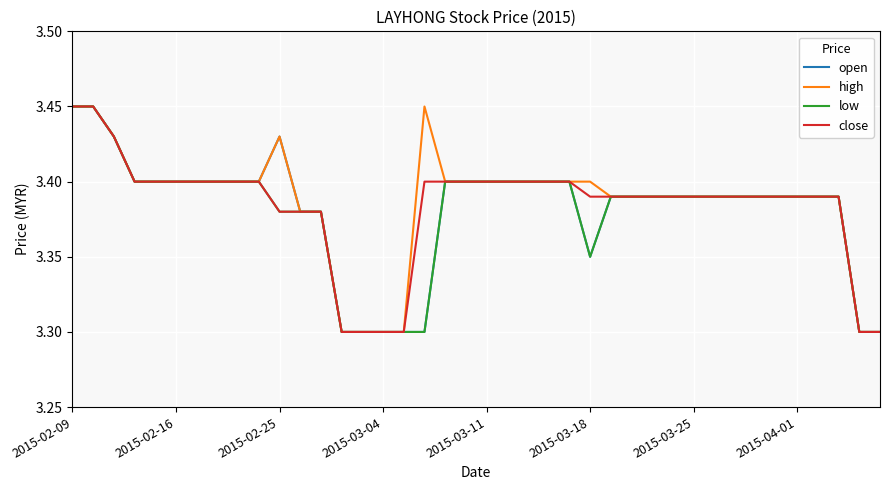

How many close values are between 3 and 4?

40